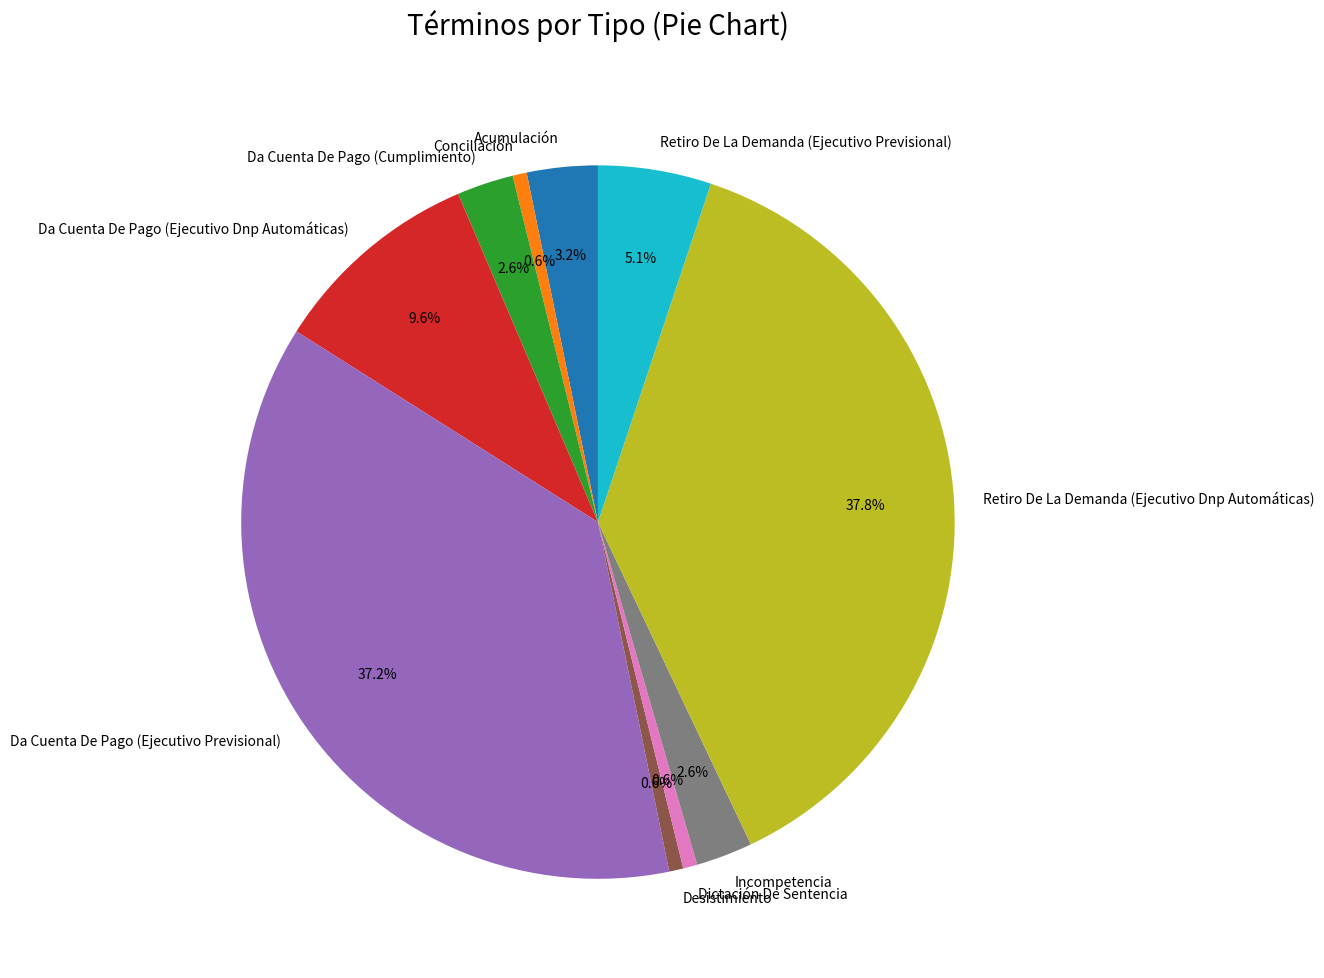

How many segments does this pie chart have?

10